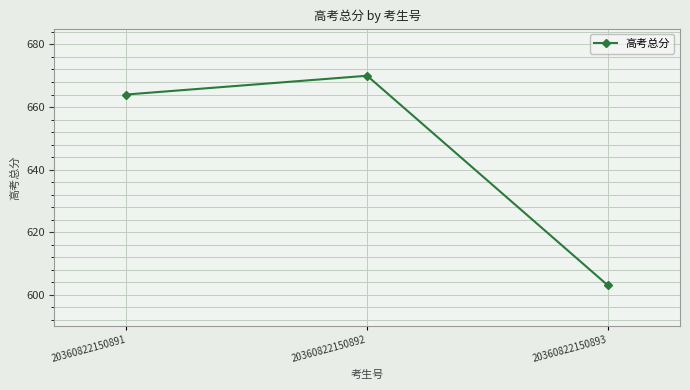

True or false: the data shows 179 at 20360822150891.

False